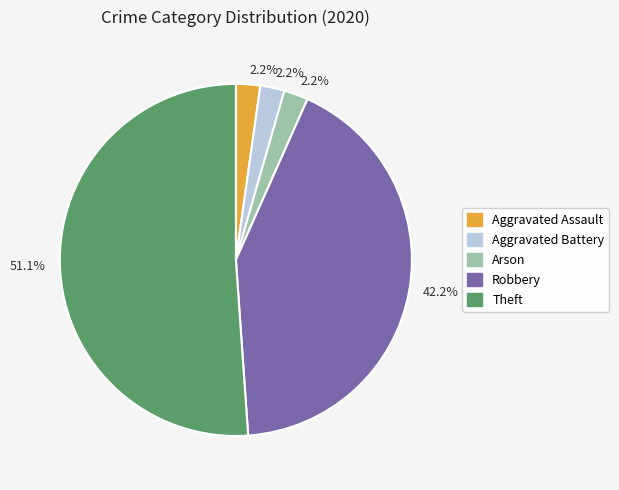

Does any single category account for the majority?

Yes